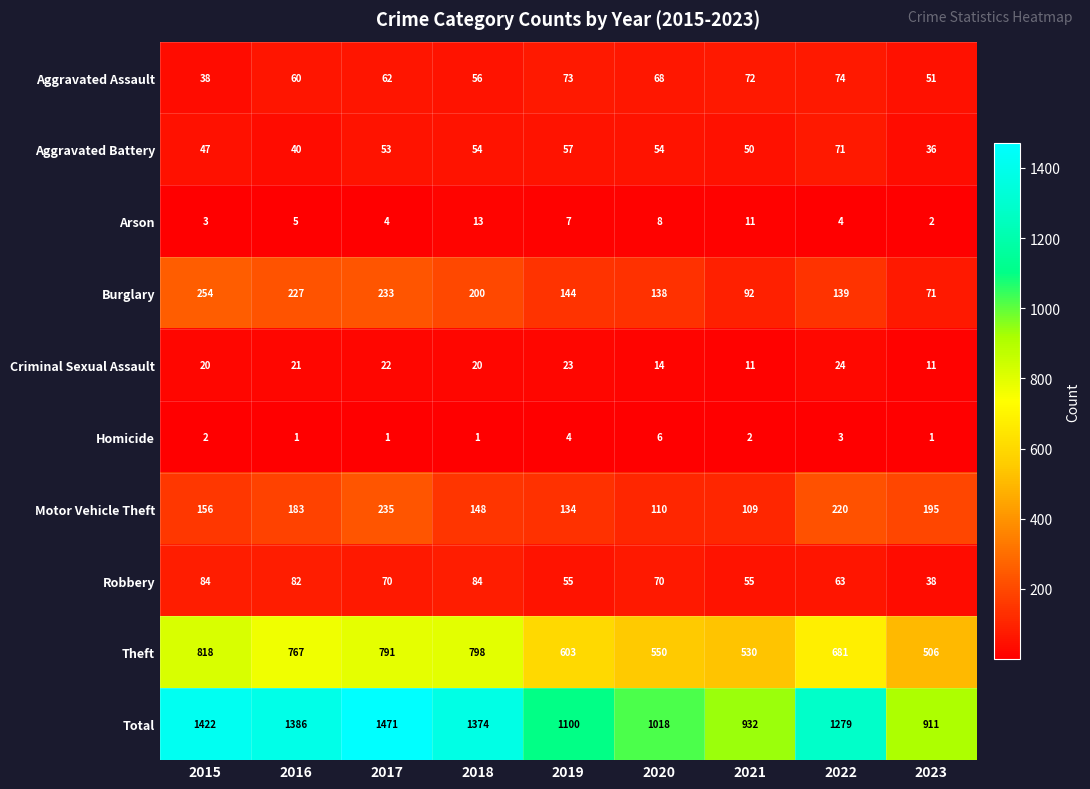

What is the spread (max minus min) of values at 2020?

1012